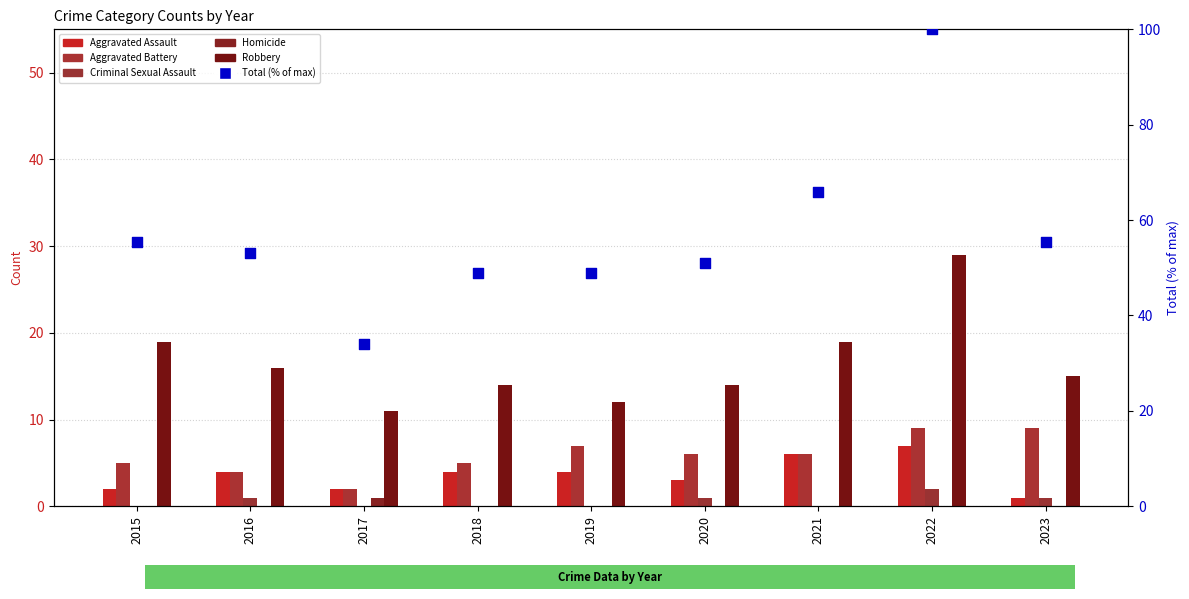

At how many categories does at least one series exceed 16?

9